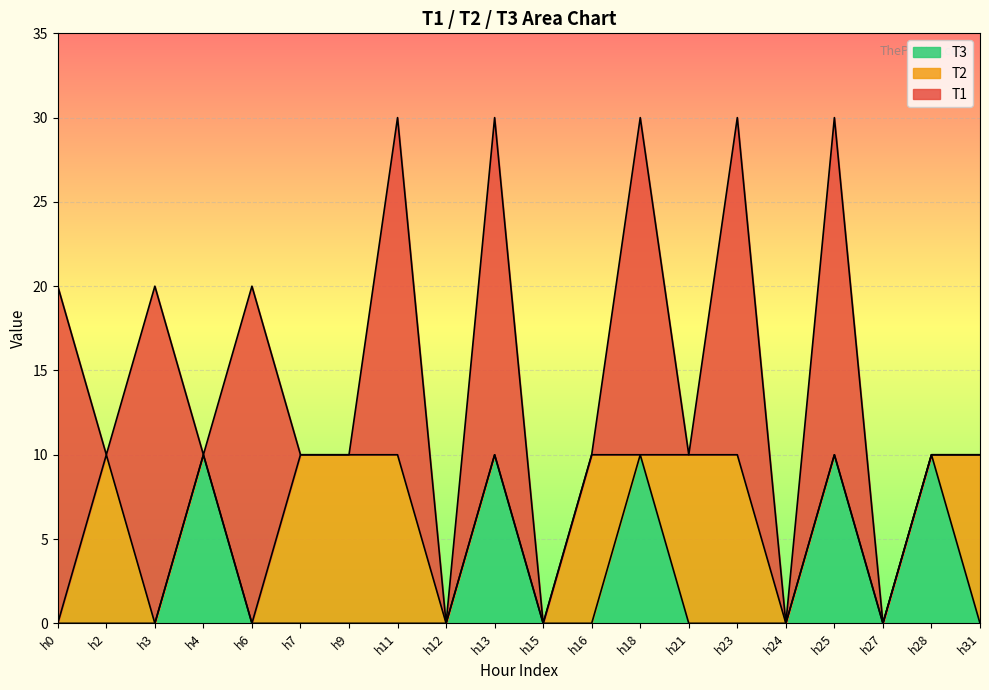

True or false: T3 and T1 intersect in this chart.

False